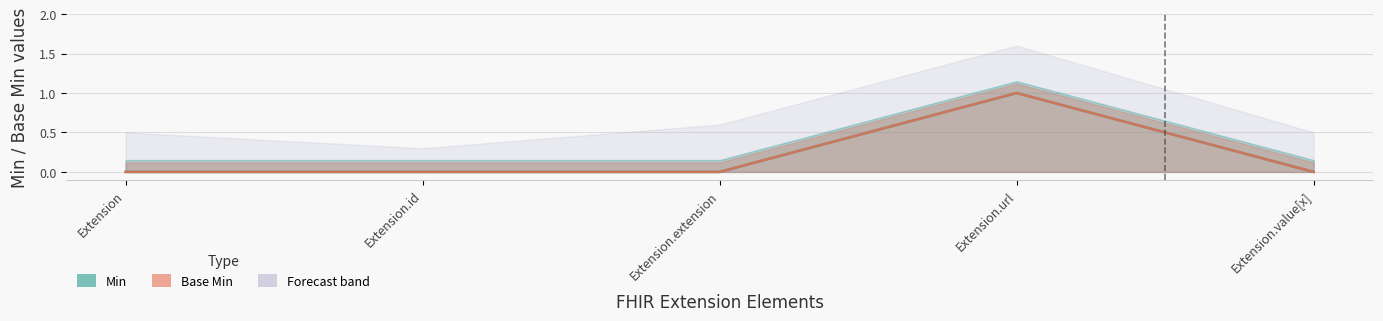

What is the difference between the maximum and minimum values in the Min series?

1